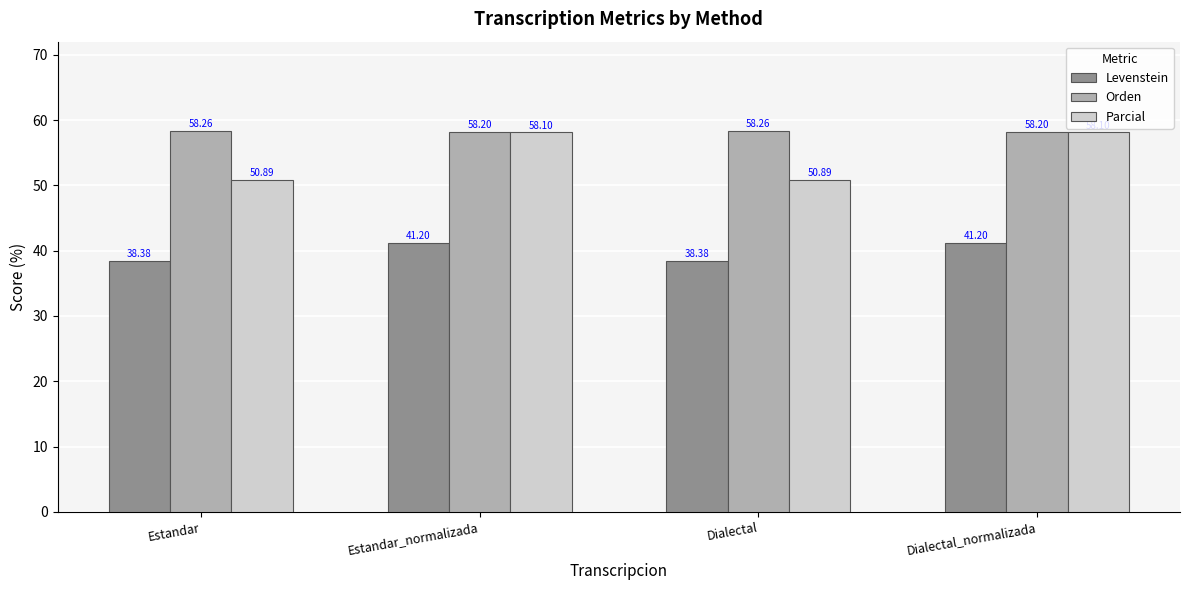

What is the total value across all series at Estandar?

147.5